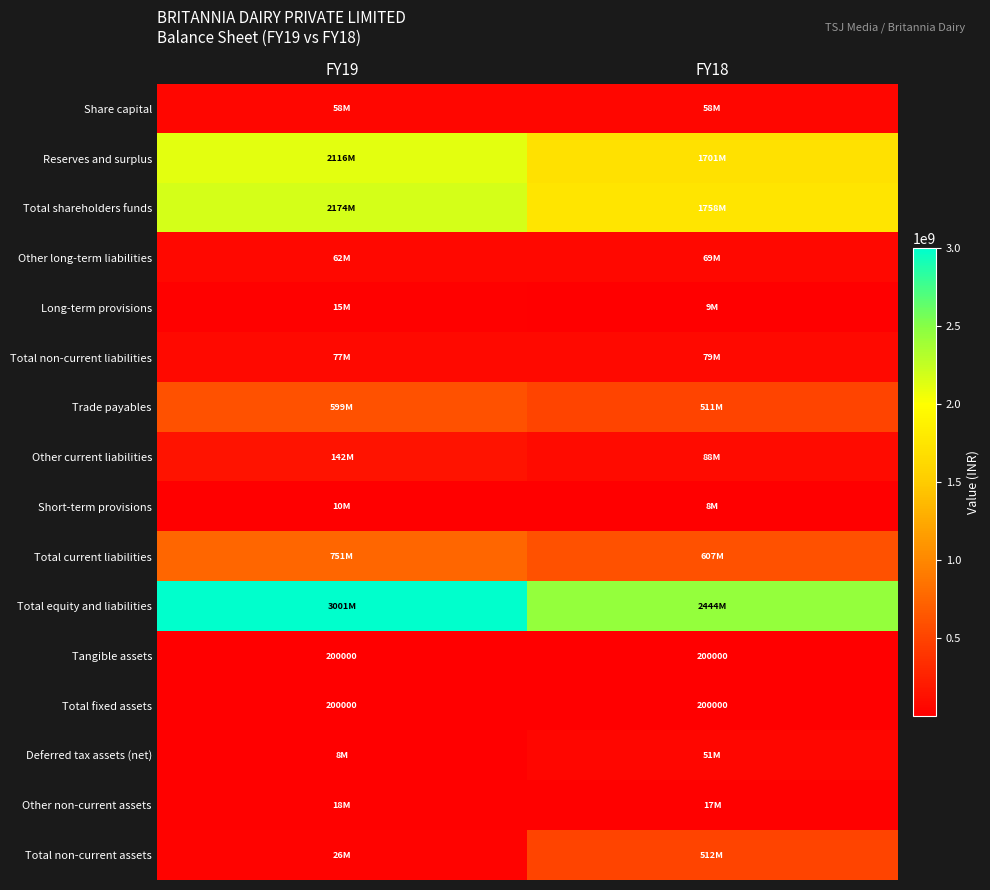

The Tangible assets series shows 200000 at FY19. True or false?

True